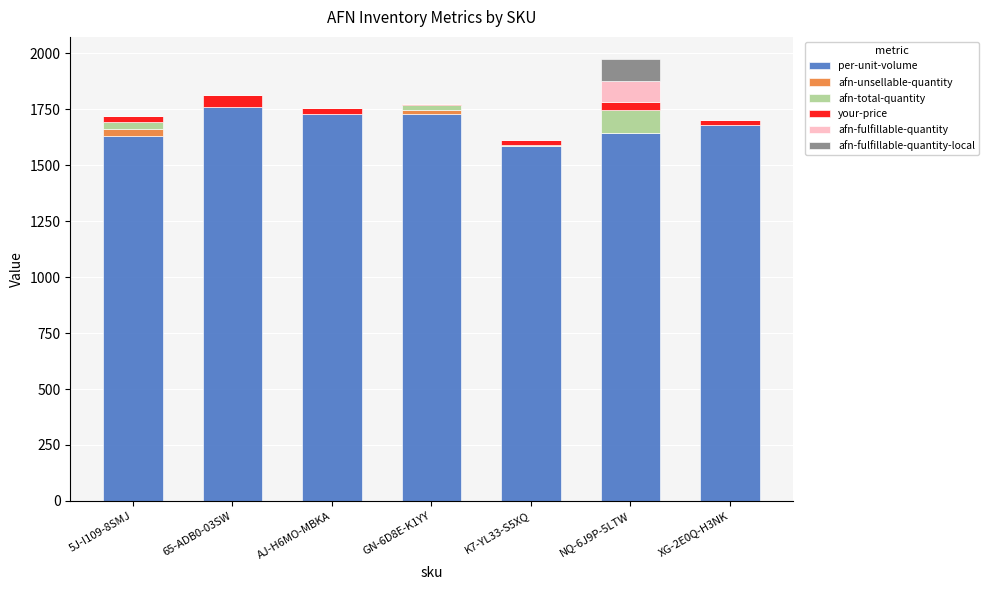

The value of per-unit-volume at GN-6D8E-K1YY is 1728.0. True or false?

True